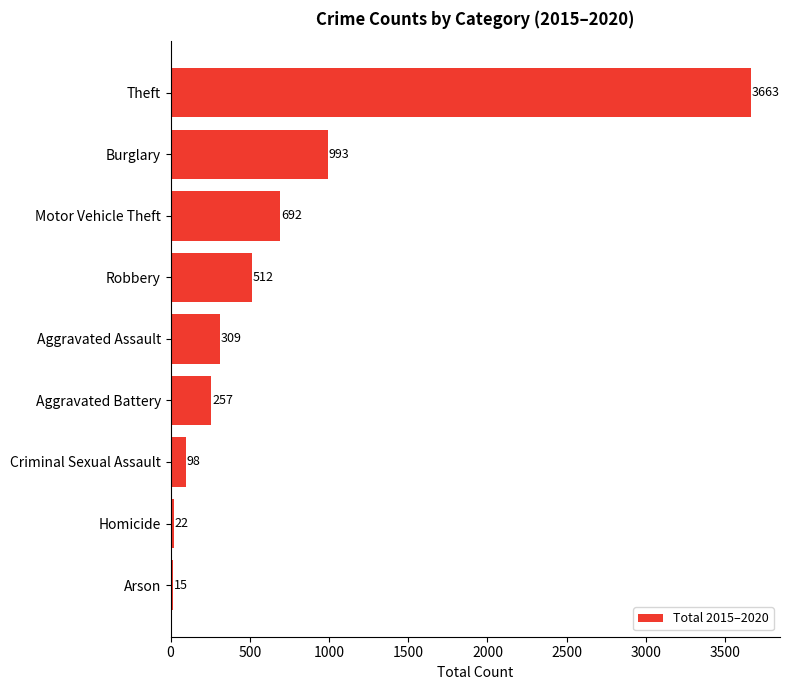

List the labels in order of value, smallest first.

Arson, Homicide, Criminal Sexual Assault, Aggravated Battery, Aggravated Assault, Robbery, Motor Vehicle Theft, Burglary, Theft